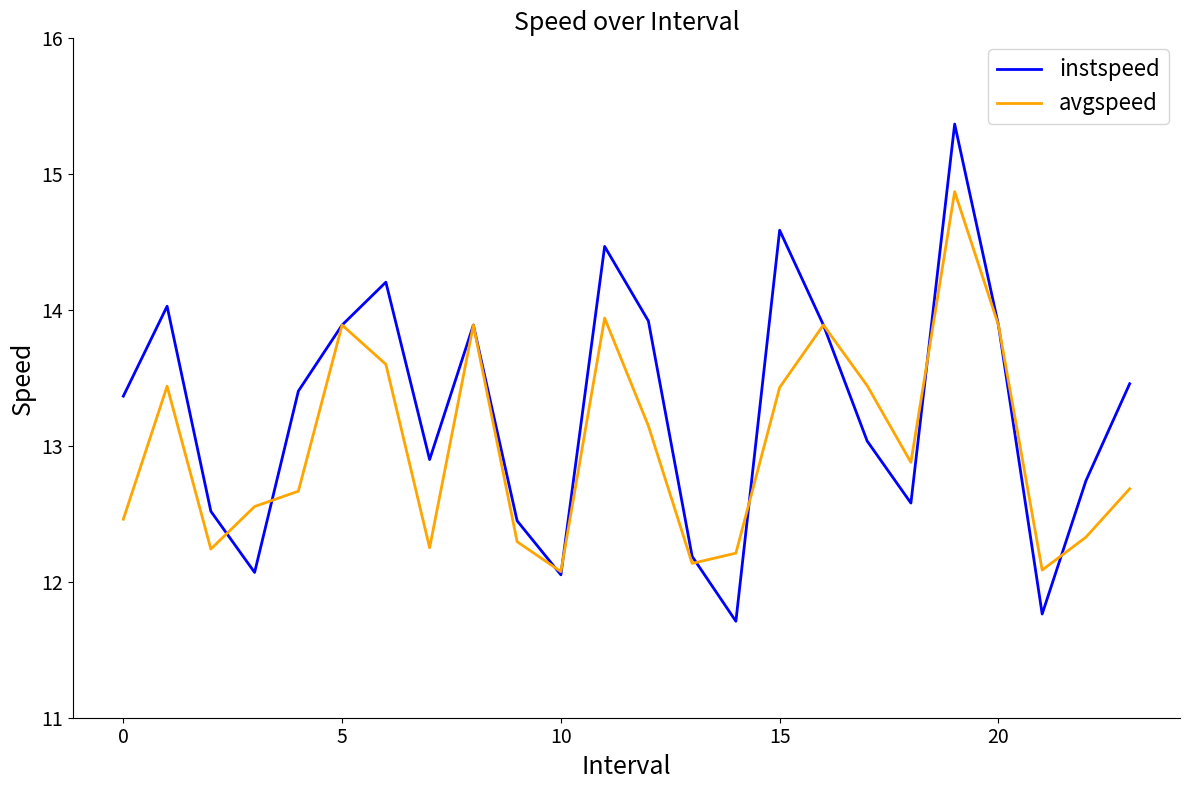

What is the minimum value for avgspeed?

12.1